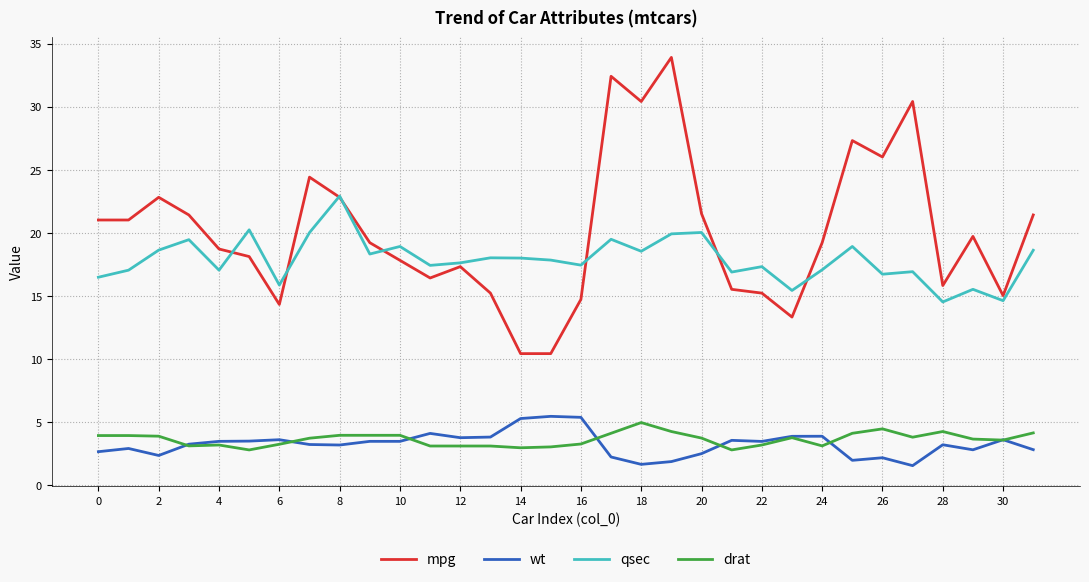

True or false: qsec and wt cross at least once.

False